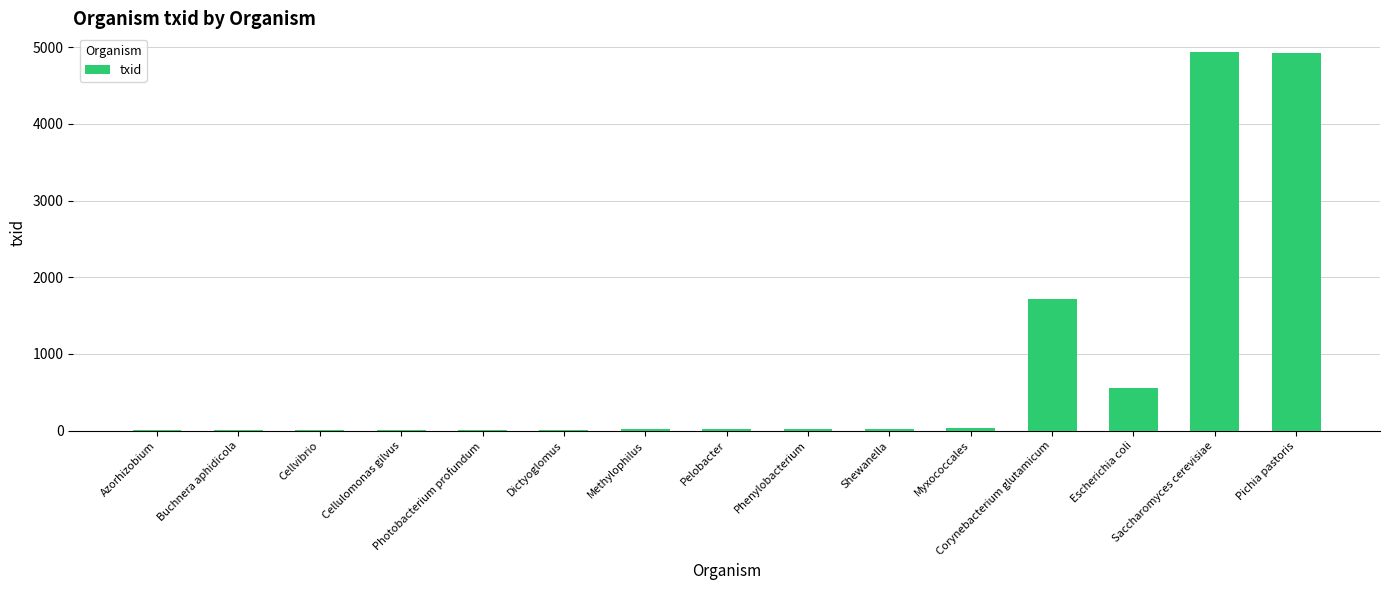

What is the greatest value displayed?

4932